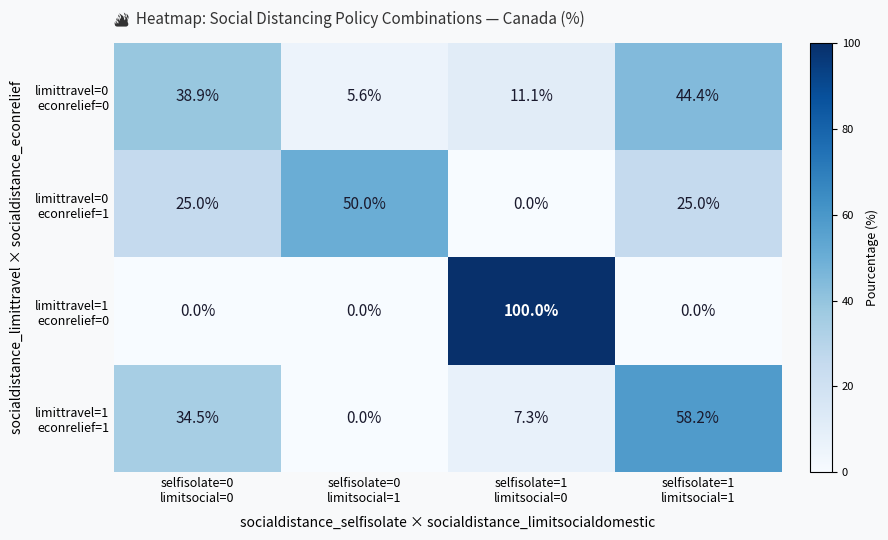

At how many categories does at least one series exceed 13?

4